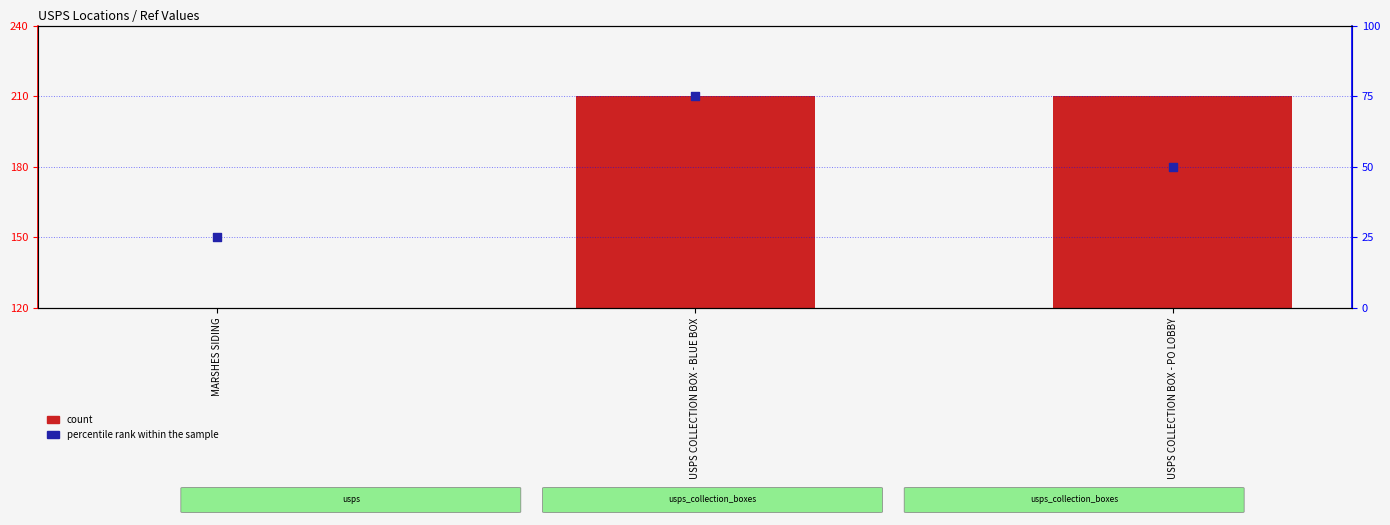

Which series contains the lowest Y value?

percentile rank within the sample